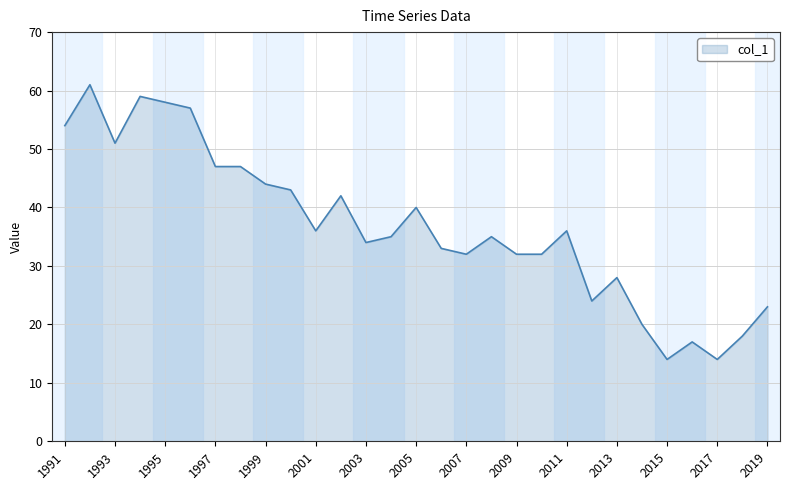

What is the difference between the maximum and minimum values?

47